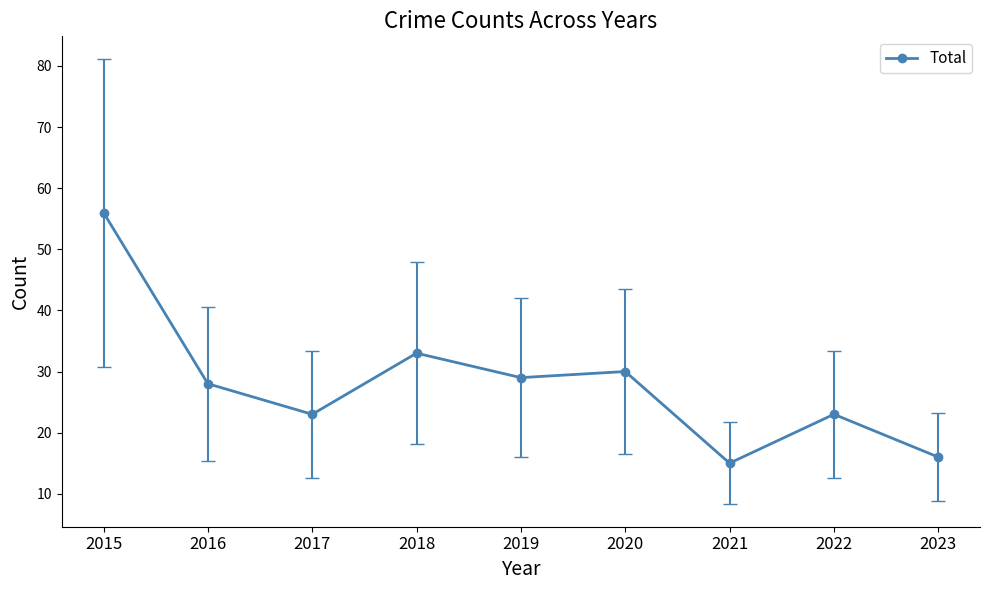

What is the change in value from 2018 to 2019?

-4